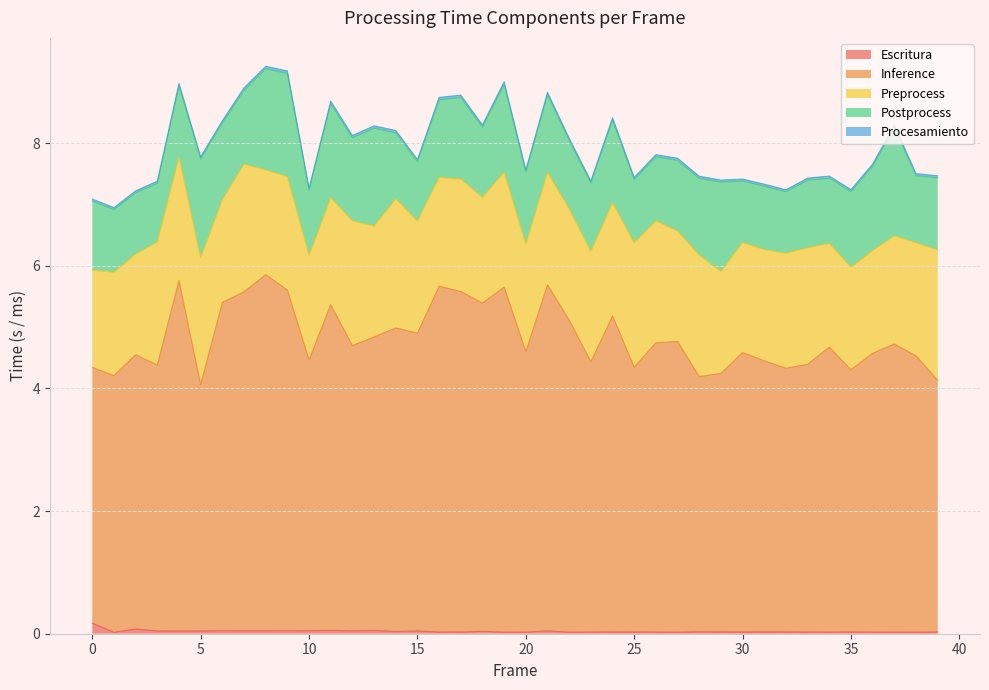

Where is the first local maximum for Preprocess?

1